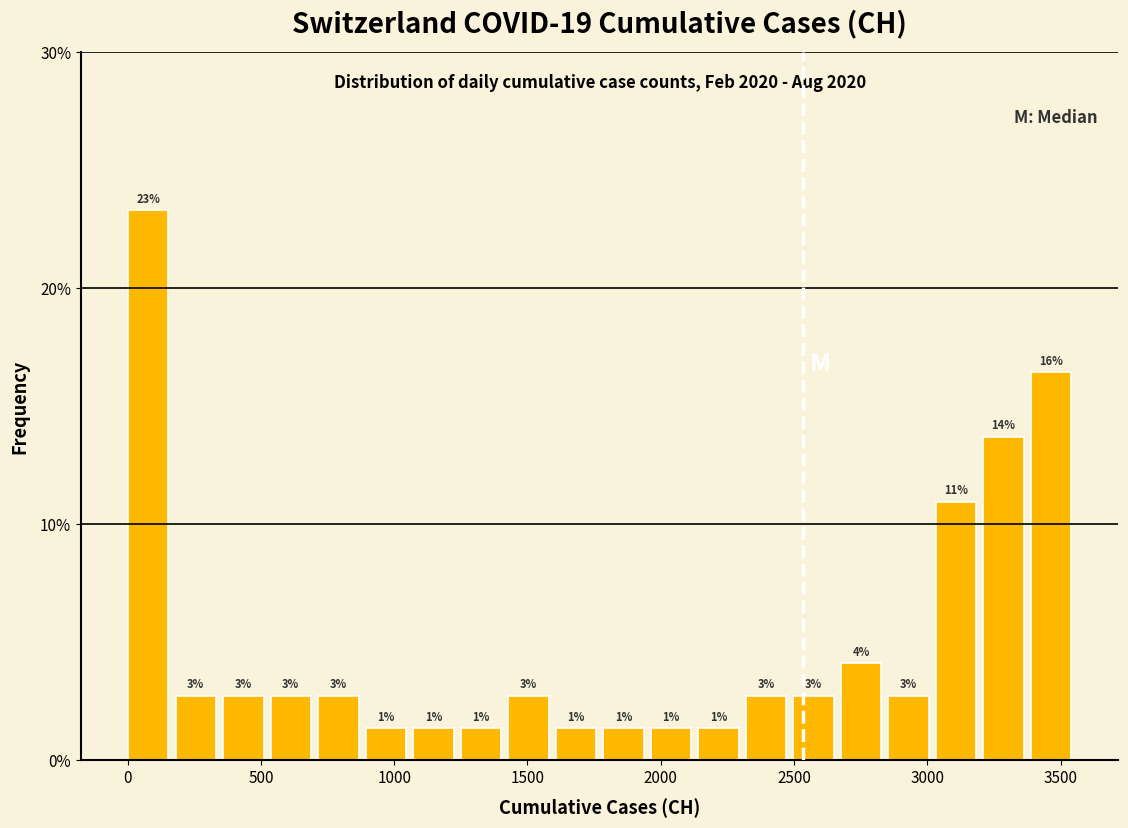

Read against the x-axis, roughly where is the centre of the tallest bar?

100